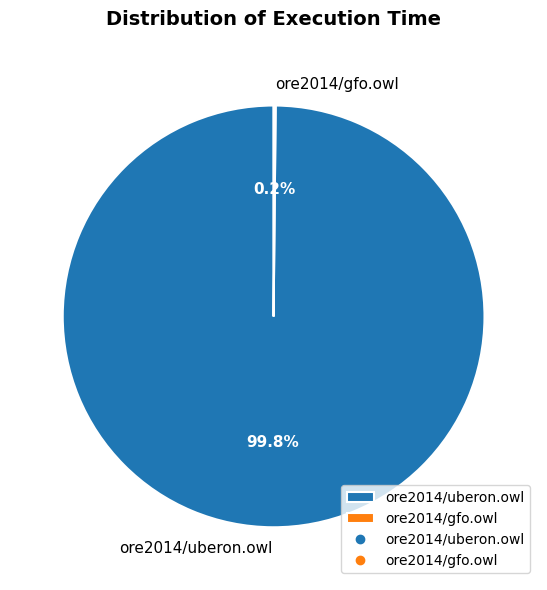

To the nearest percent, what is the average slice percentage?

50%